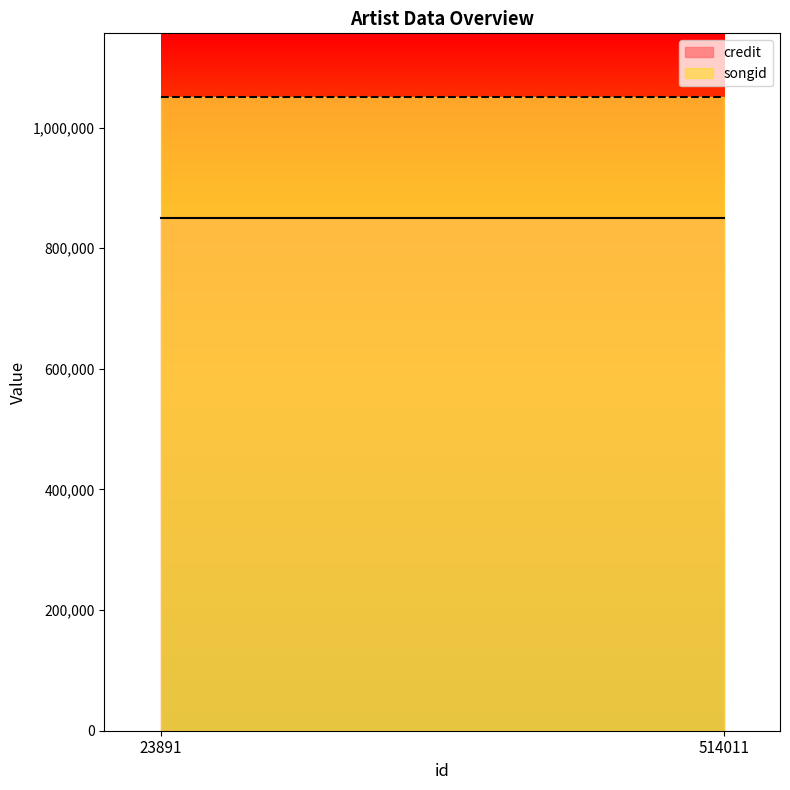

What is the highest value of the songid series?

1051213